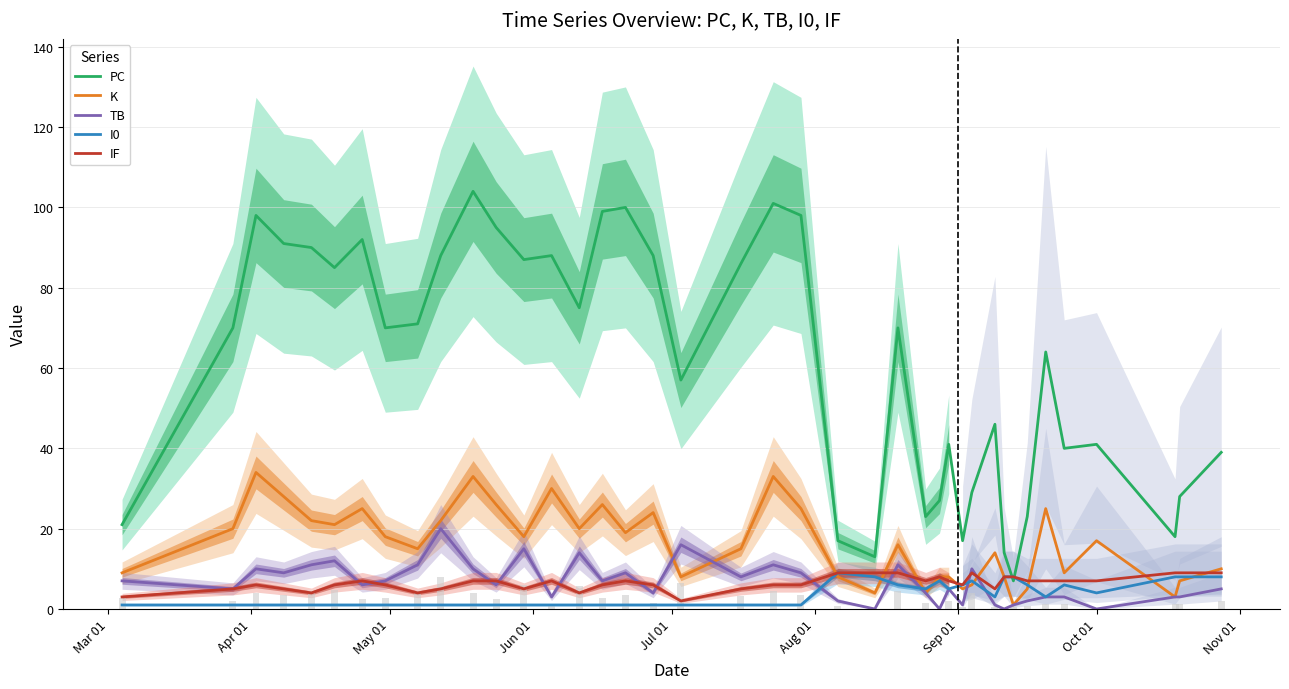

Reading left to right, what are all the values shown in this chart?

PC: 21	70	98	91	90	85	92	70	71	88	104	95	87	88	75	99	100	88	57	86	101	98	17	13	70	23	27	41	17	29	46	14	7	23	64	40	41	18	28	39
K: 9	20	34	28	22	21	25	18	15	22	33	26	18	30	20	26	19	24	8	15	33	25	8	4	16	4	8	8	5	6	14	8	1	5	25	9	17	3	7	10
TB: 7	5	10	9	11	12	6	7	11	20	10	6	15	3	14	7	9	4	16	8	11	9	2	0	11	4	0	5	1	10	1	0	1	2	3	3	0	3	3	5
I0: 1	1	1	1	1	1	1	1	1	1	1	1	1	1	1	1	1	1	1	1	1	1	9	8	6	5	7	5	6	7	3	8	8	6	3	6	4	8	8	8
IF: 3	5	6	5	4	6	7	6	4	5	7	7	5	7	4	6	7	6	2	5	6	6	9	9	9	7	8	7	6	9	5	8	8	7	7	7	7	9	9	9